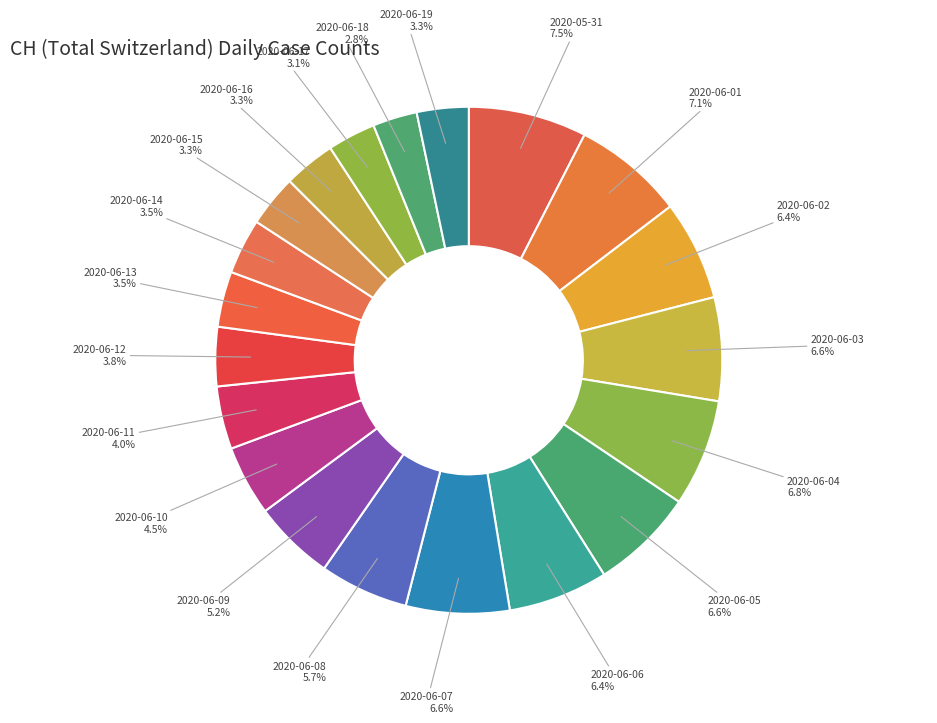

Approximately how many times larger is the value at 2020-06-12 compared to 2020-06-05?

0.6